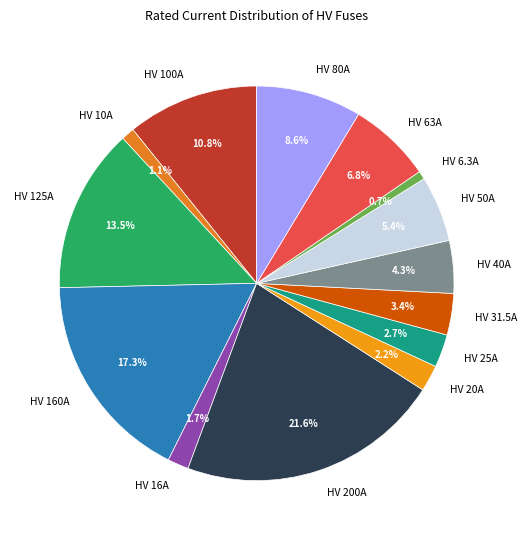

Is the sum of HV 10A and HV 125A greater than half?

No